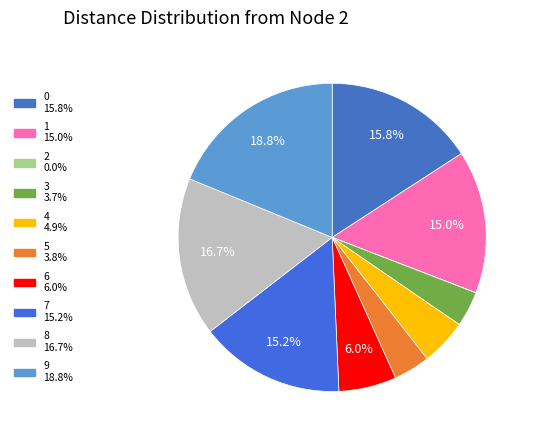

Rank the categories by value from lowest to highest.

2, 3, 5, 4, 6, 1, 7, 0, 8, 9